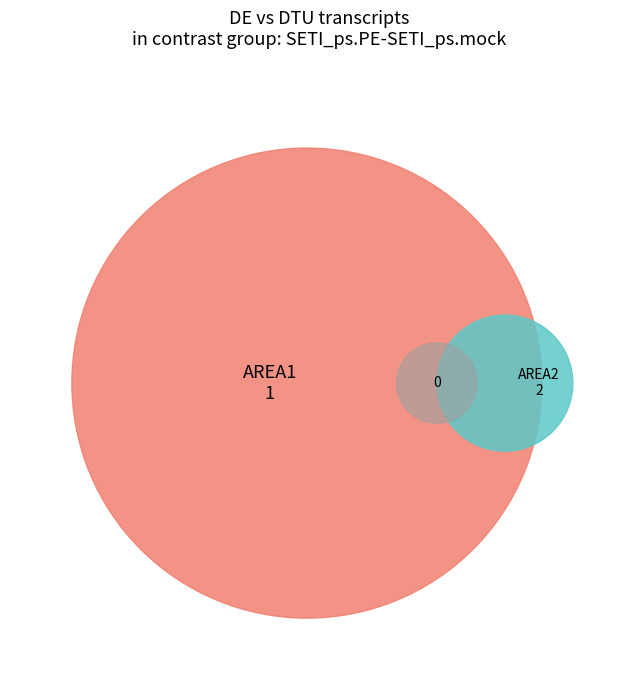

To the nearest percent, what is the difference between the AREA1 and AREA2 slice percentages?

33%